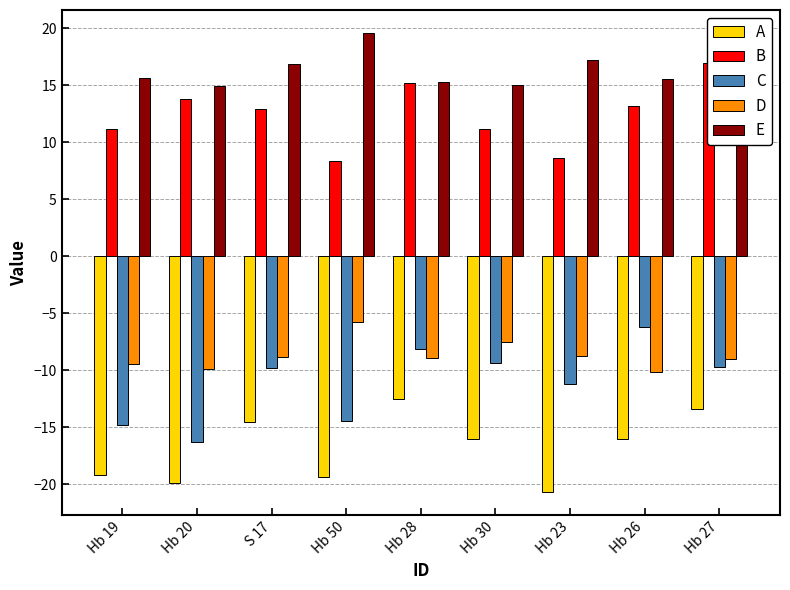

What is the label of the 8th bar from the right?

Hb 20